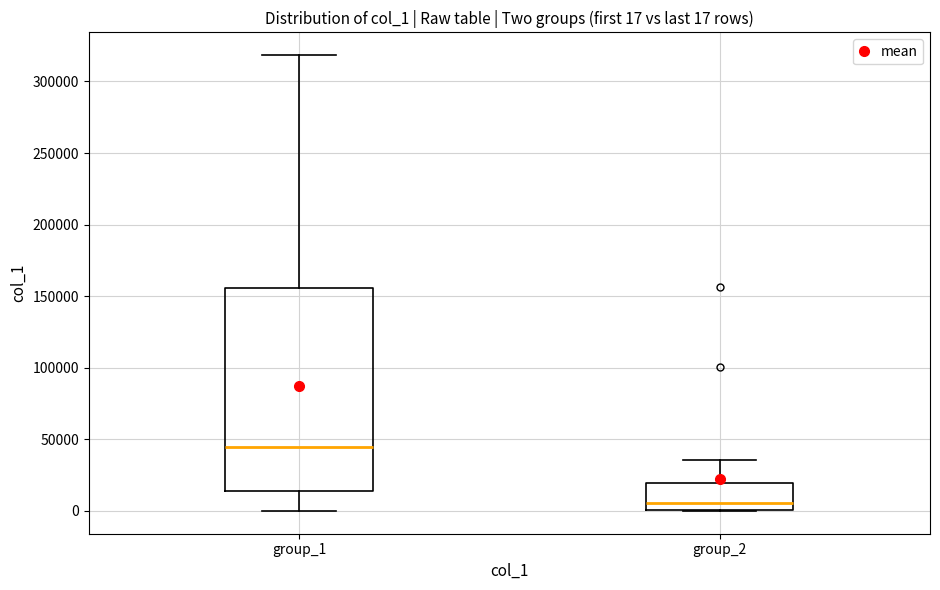

Comparing the boxes themselves (not the whiskers), which one is the tallest?

group_1